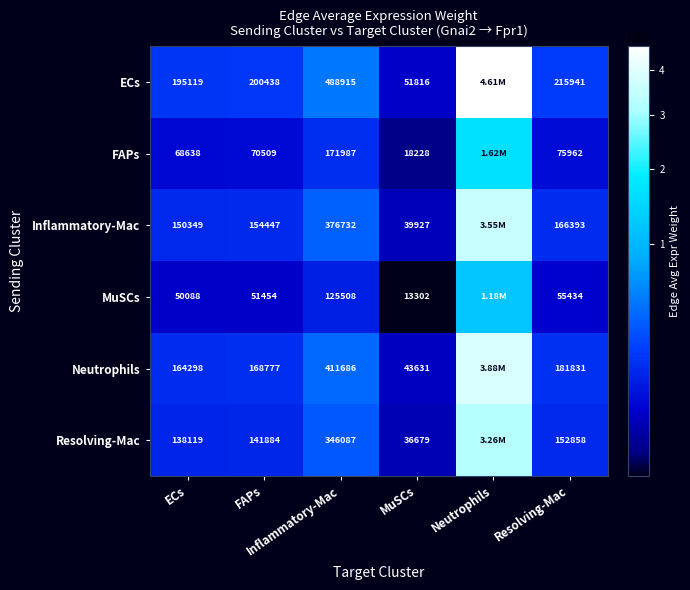

What is the total value across all series at Resolving-Mac?

848419.0